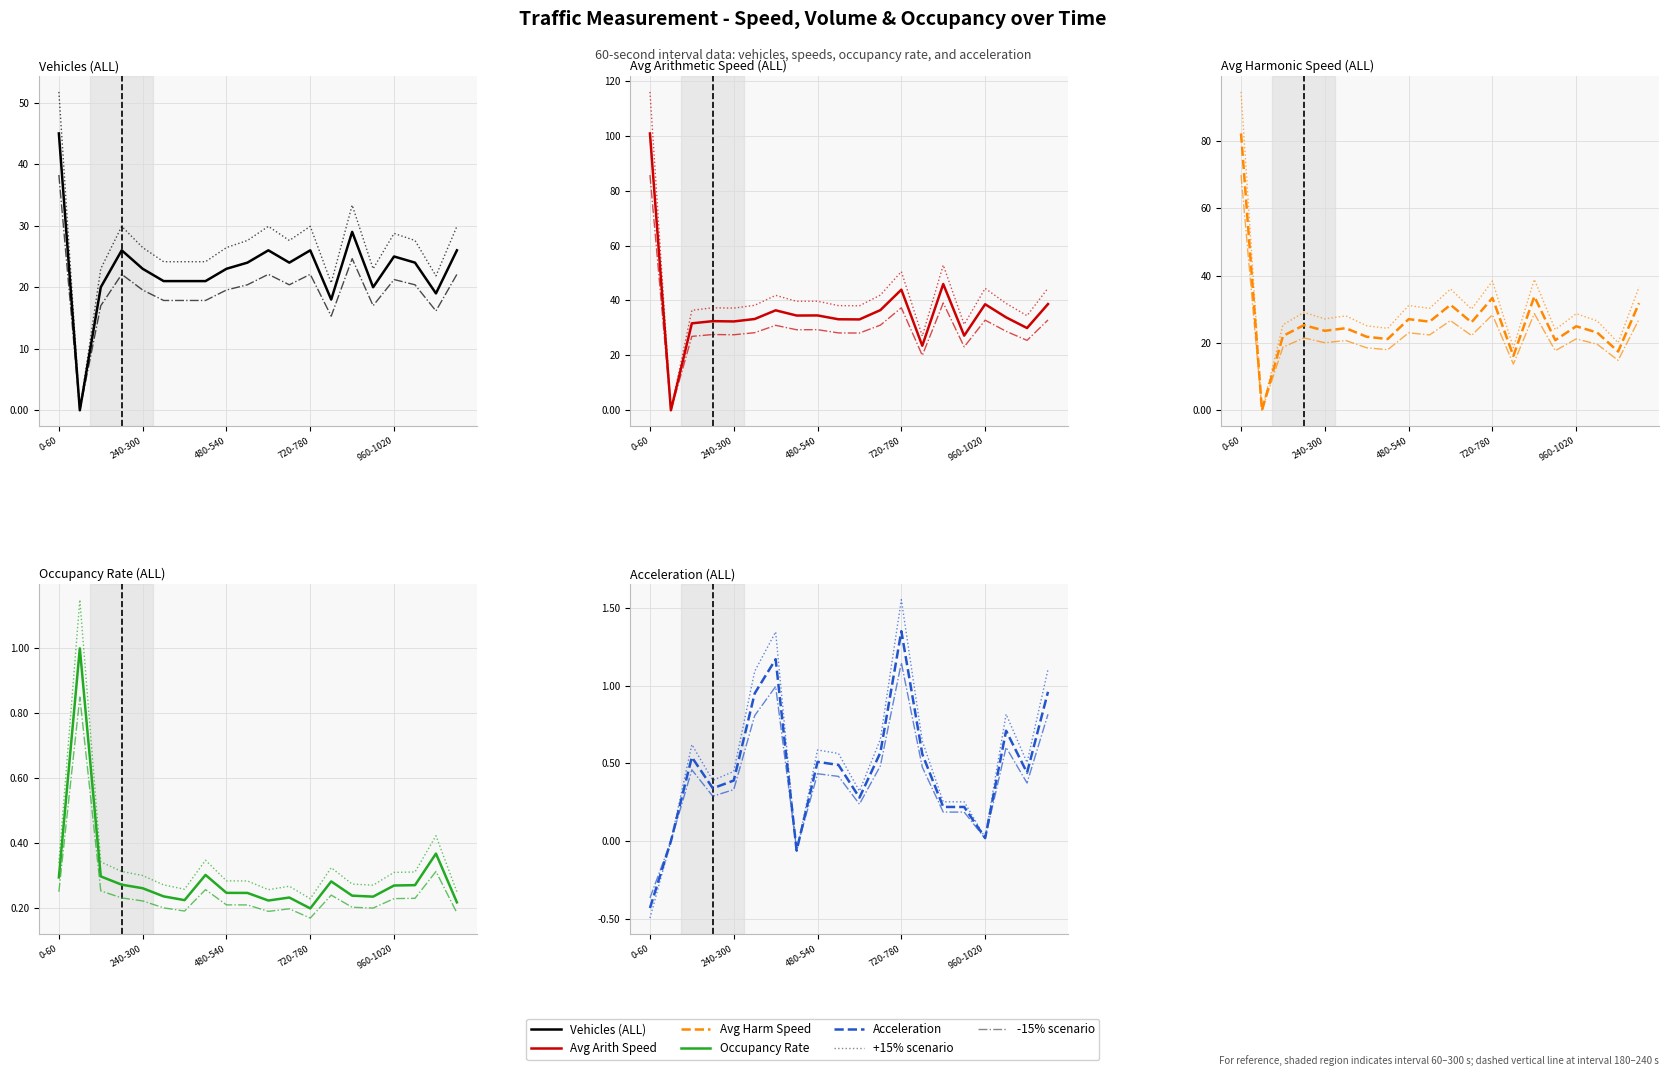

True or false: SPEEDAVGARITH(ALL) and VEHS(ALL) cross at least once.

False